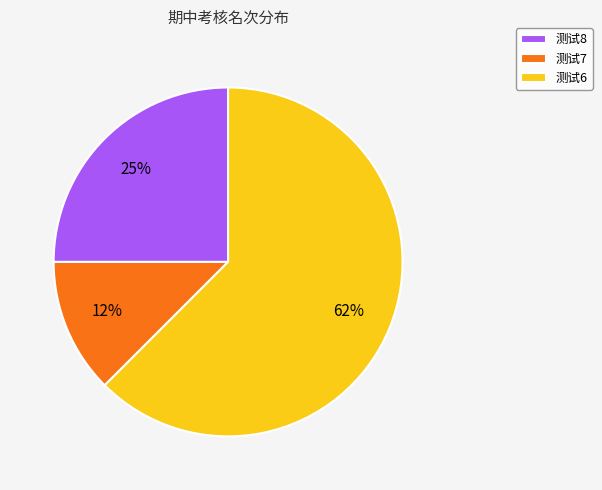

To the nearest percent, what is the average slice percentage?

33%